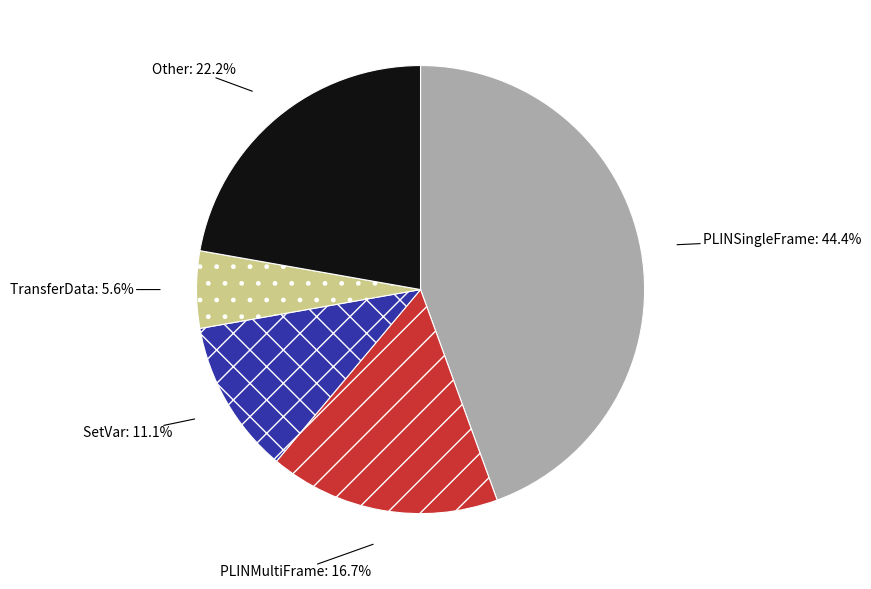

Is there any slice that represents more than half of the pie?

No